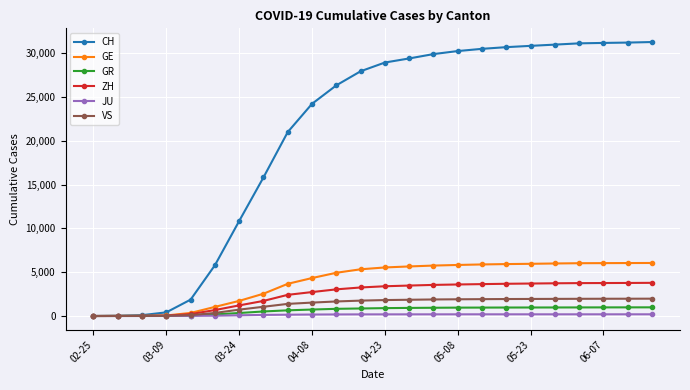

What is the maximum value shown in the chart?

31281